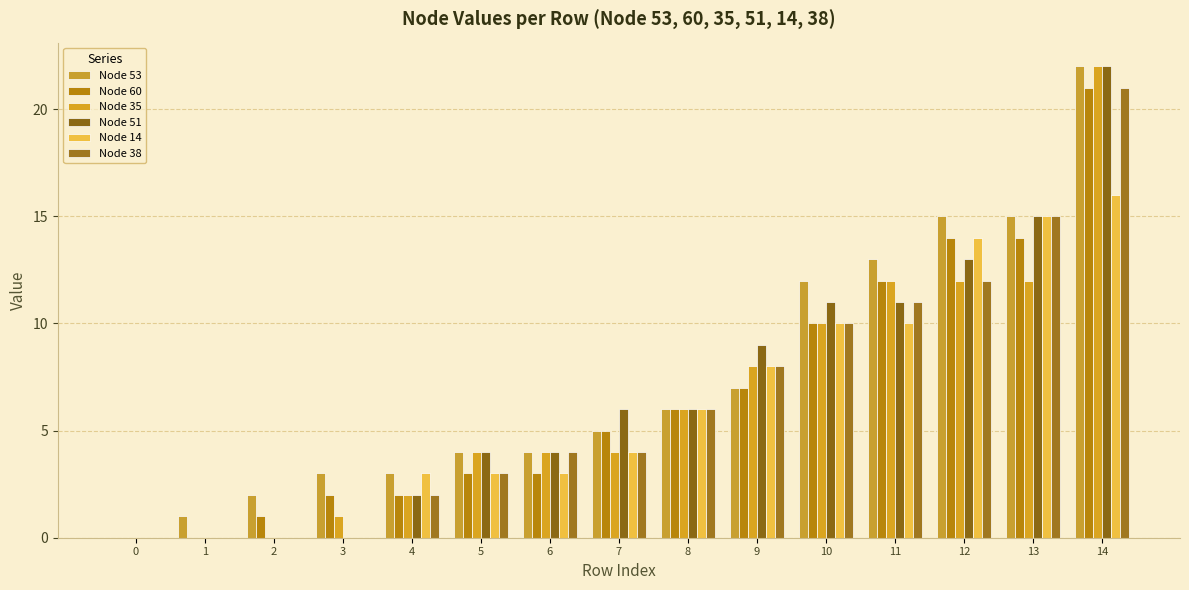

At which category is the sum across all series the highest?

14